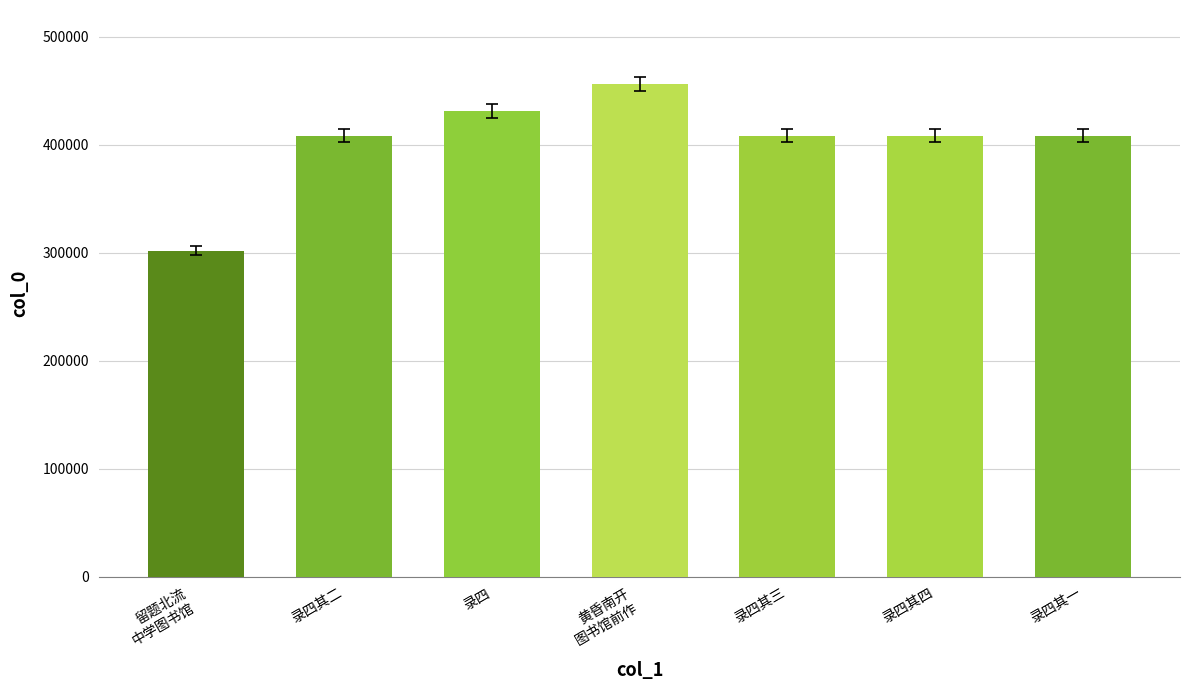

The value at 录四其一 is 677999. True or false?

False